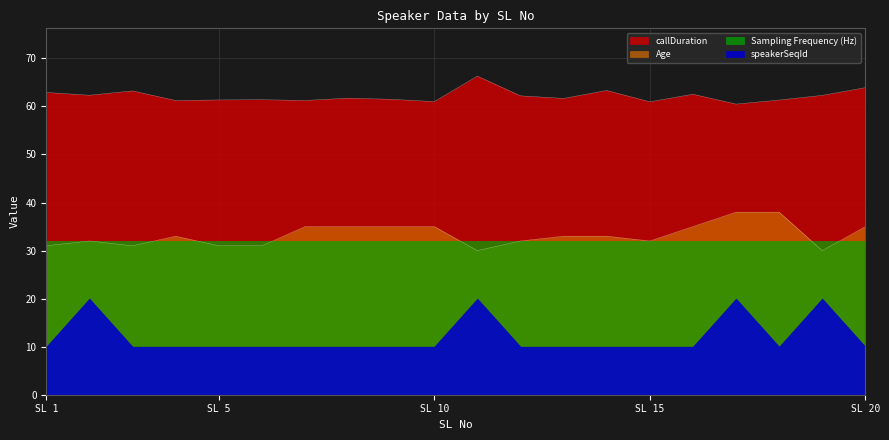

True or false: callDuration and Age cross at least once.

False